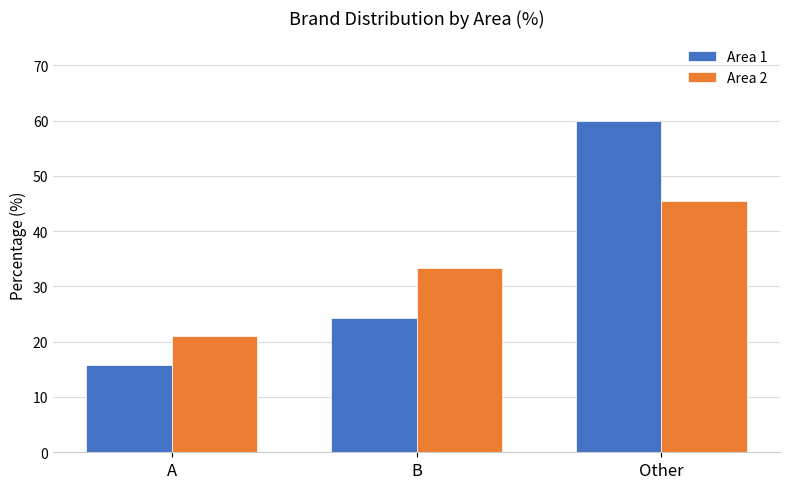

How many bars are there in total?

6